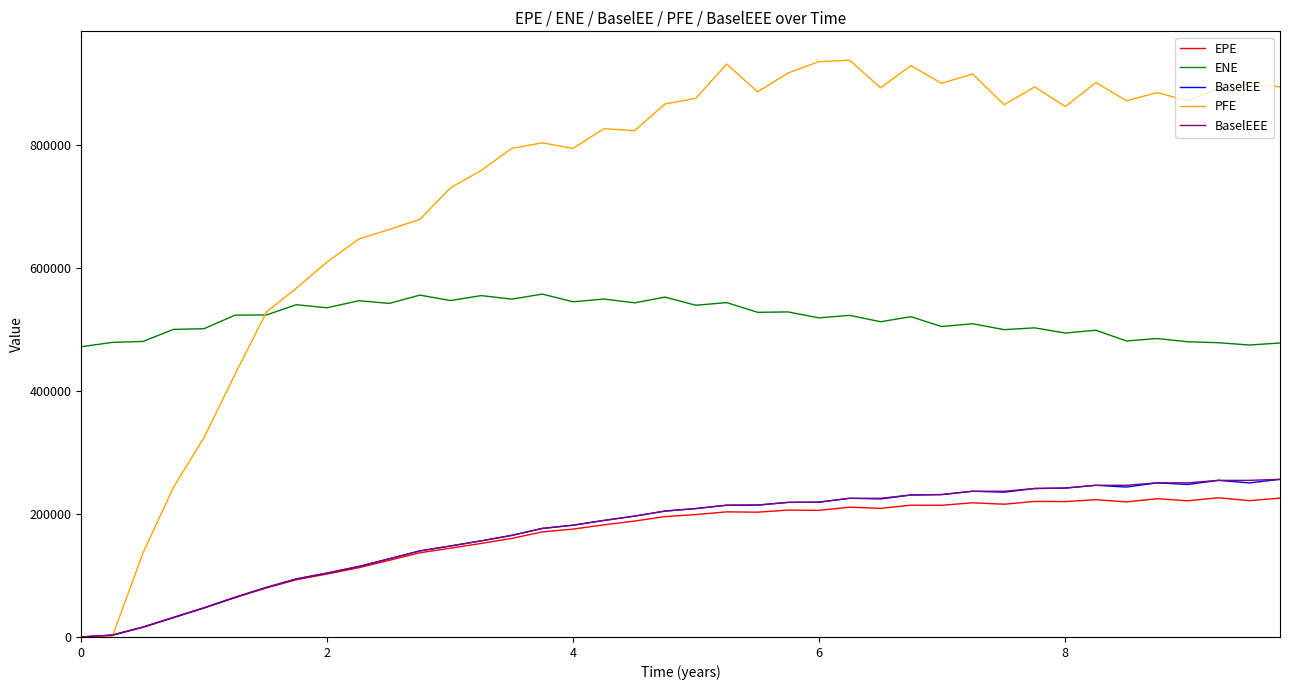

What is the difference between the maximum and minimum values in the EPE series?

226441.0